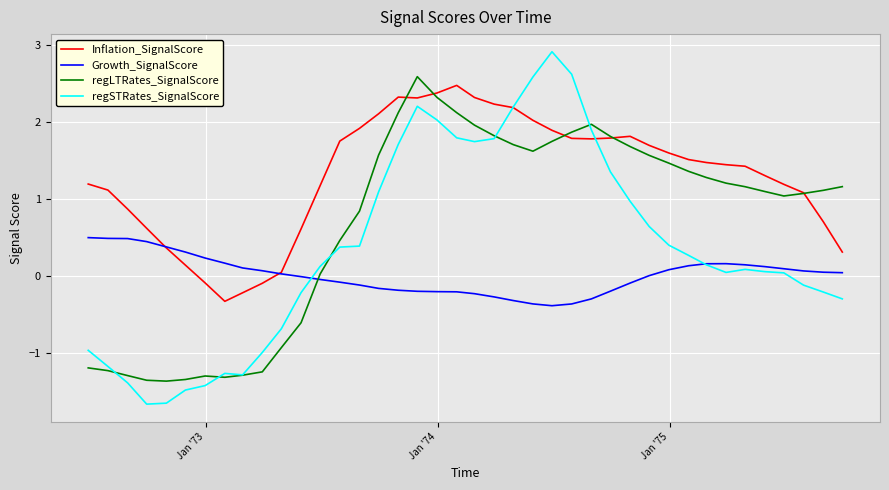

True or false: Growth_SignalScore and regLTRates_SignalScore intersect in this chart.

True